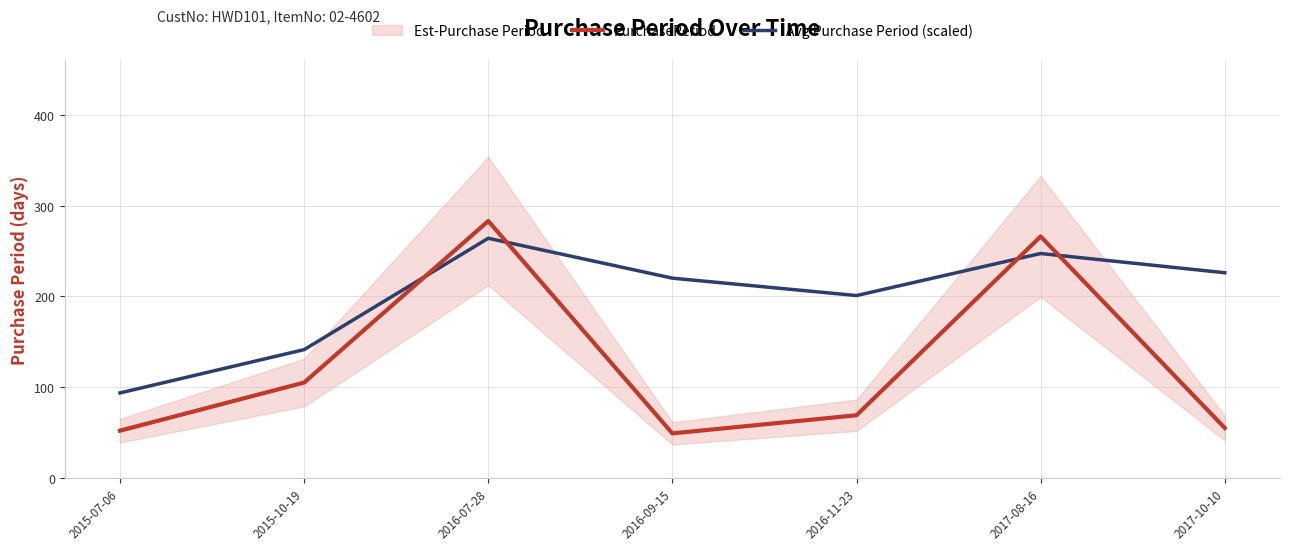

What is the sum of all PurchasePeriod values?

879.0